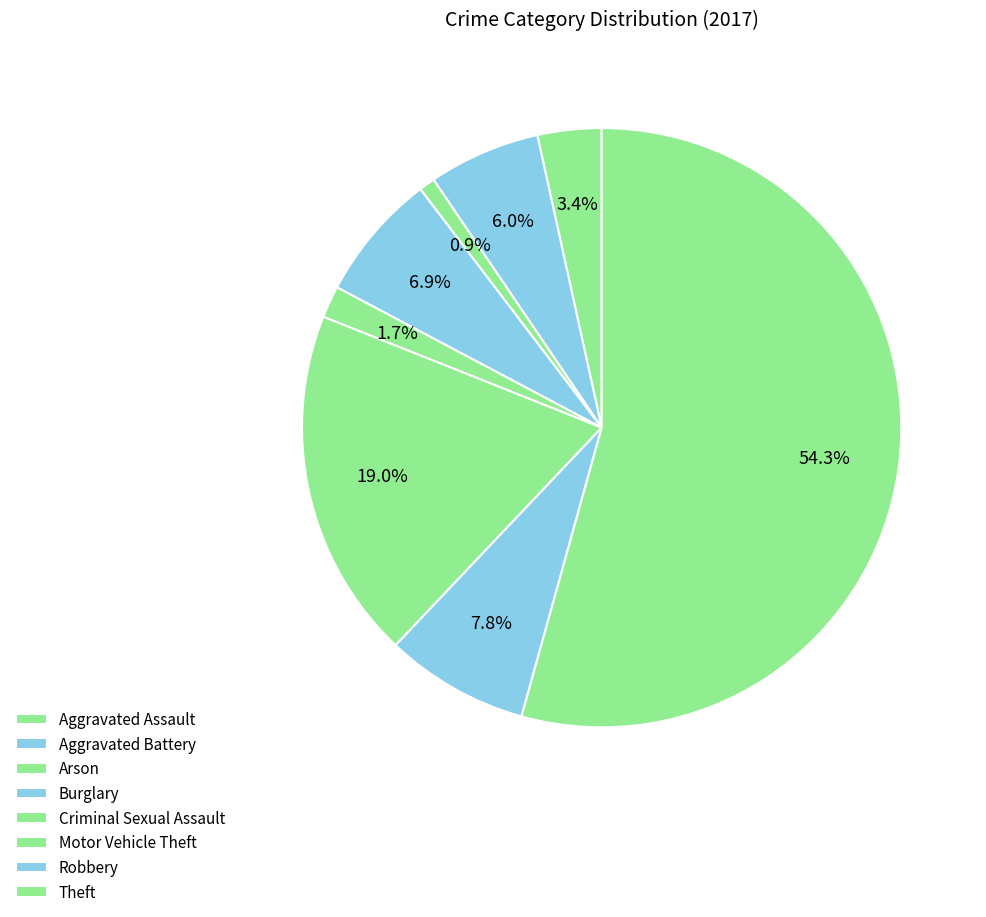

How many segments does this pie chart have?

8